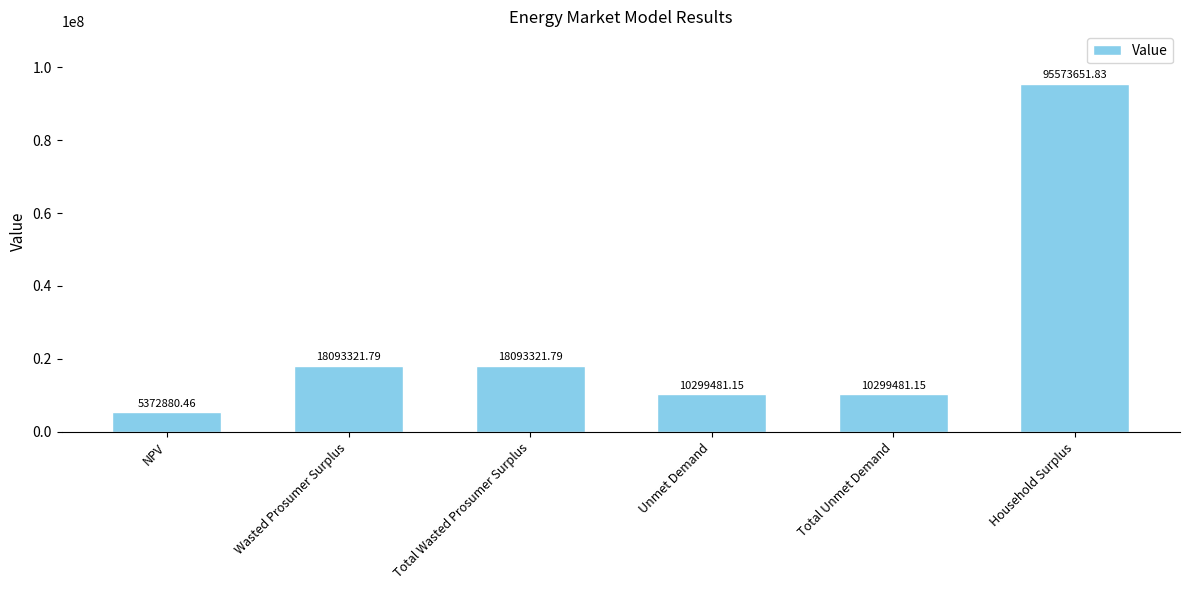

Is it true that the value at Total Wasted Prosumer Surplus is 4192257.7?

False